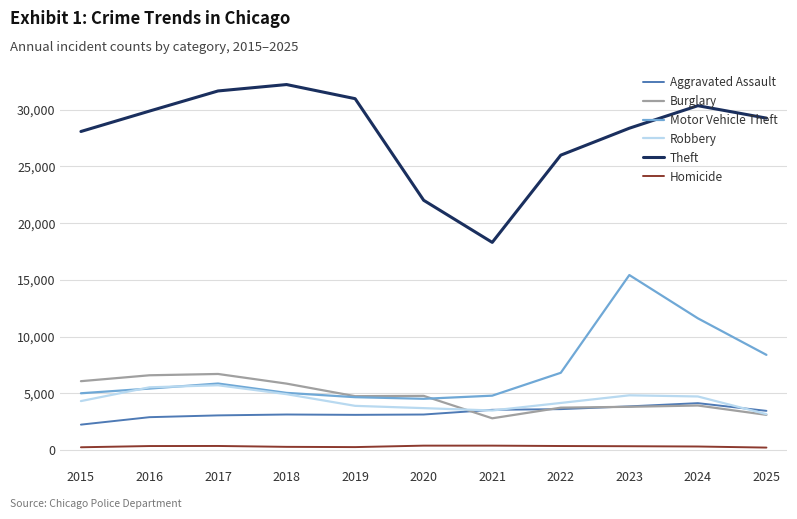

What is the maximum value for Theft?

32225